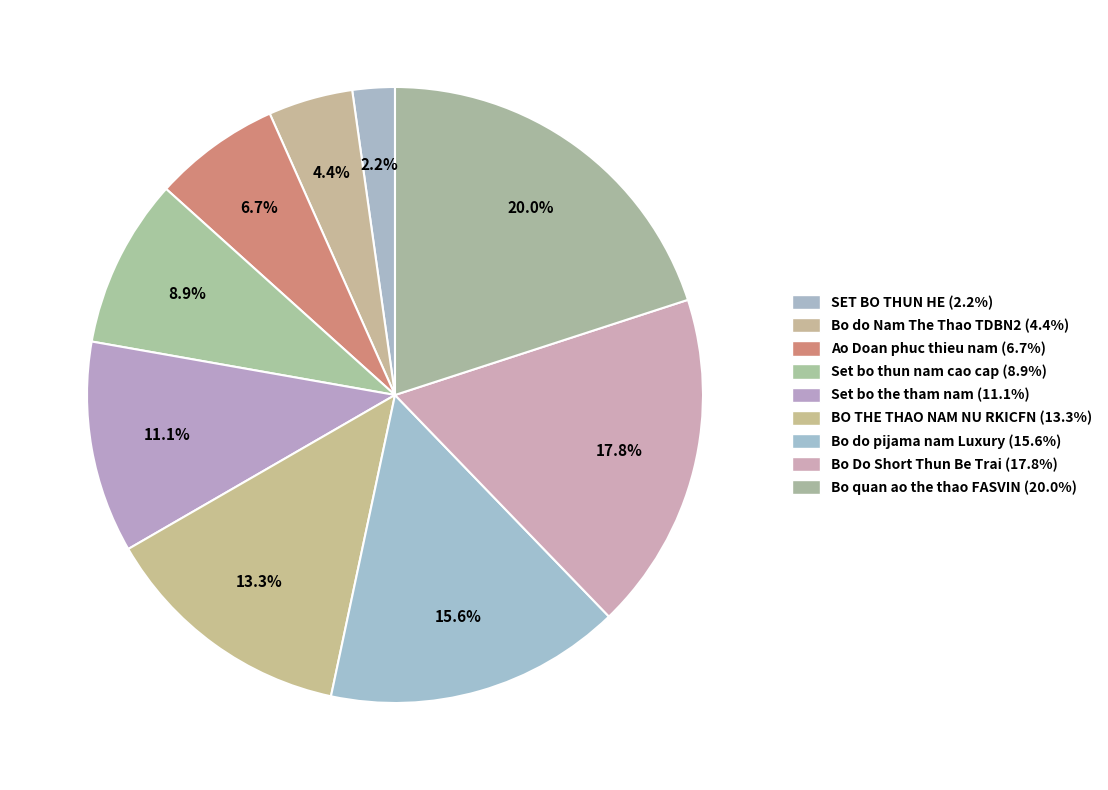

Is it true that Set bo thun nam cao cap is 9% of the pie?

True